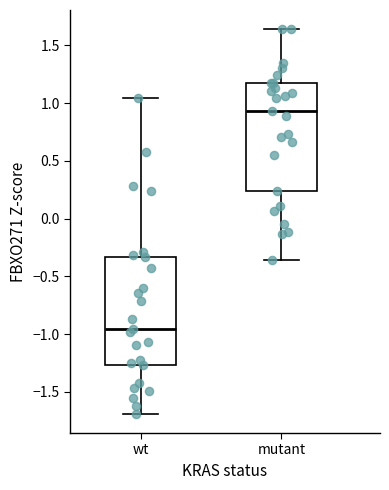

Reading left to right, transcribe this box plot: for each box, give where its median line is, the range the box spans, and where its two whiskers end, as read against the y-axis. The values are not printed on the chart, so give them approximately, as read against the axis.

wt: median -0.95, box -1.25 to -0.35, whiskers -1.70 to 1.05
mutant: median 0.95, box 0.25 to 1.15, whiskers -0.35 to 1.65